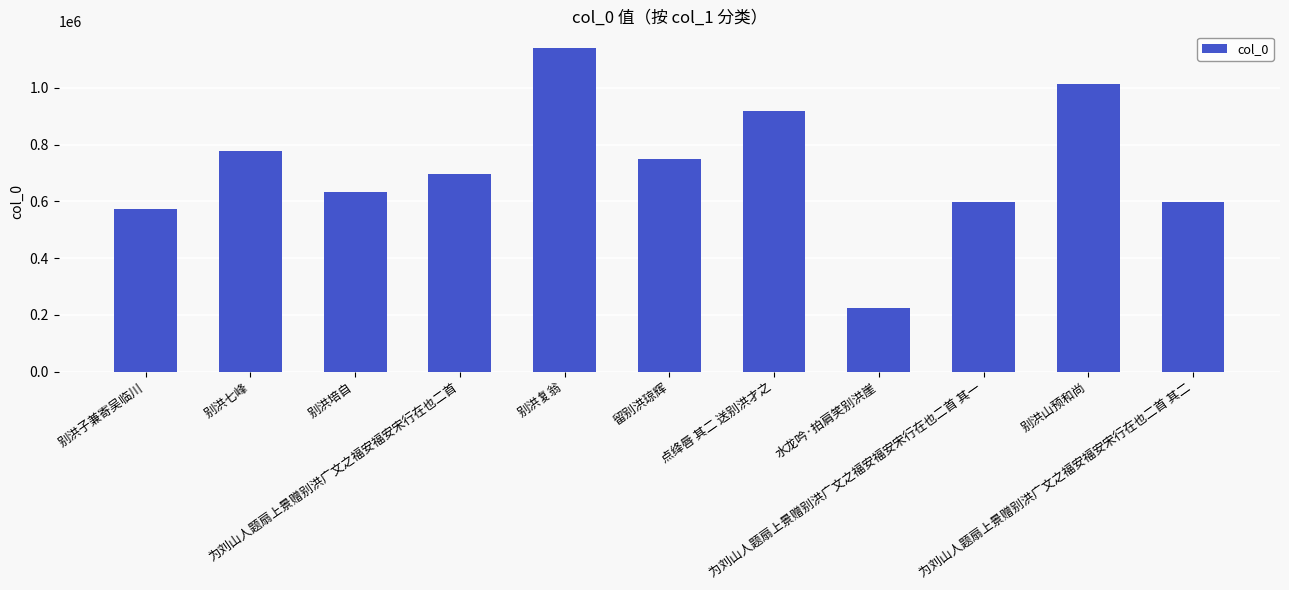

At which label does the data first exceed 695126?

别洪七峰